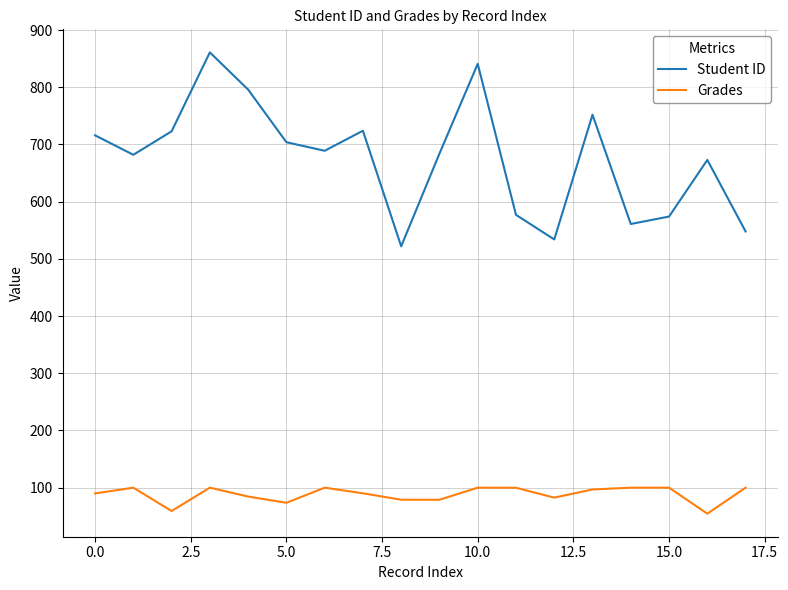

What is the lowest value of the Grades series?

54.6